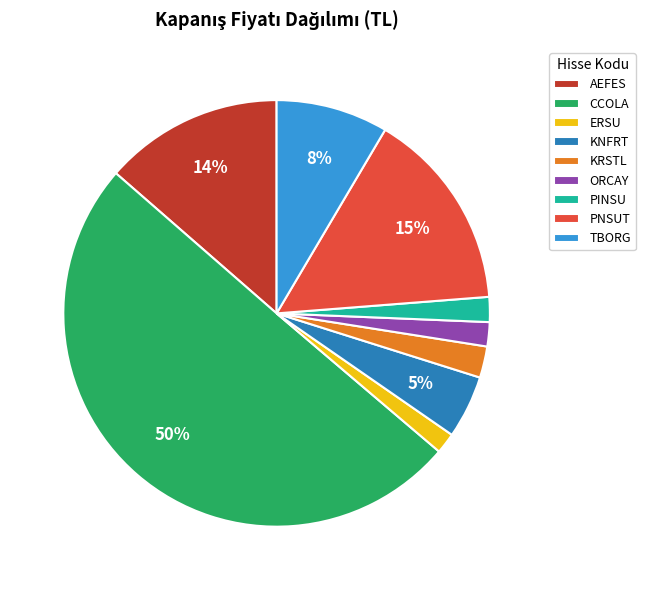

What percentage is the PINSU slice, to the nearest percent?

2%